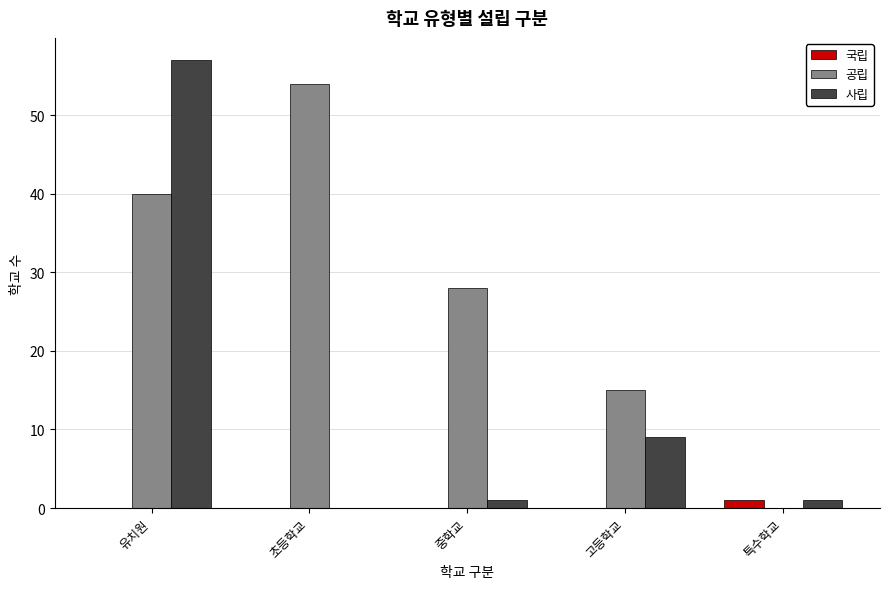

Which label corresponds to the largest value in the chart?

유치원